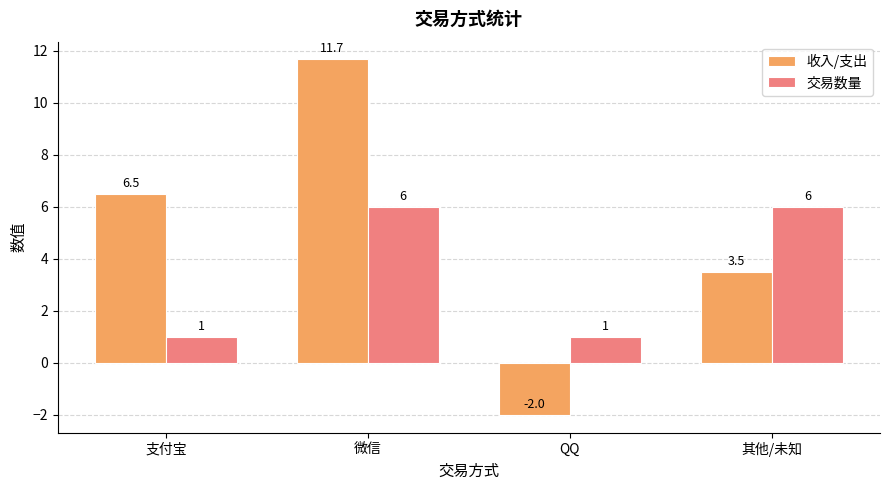

What are all the series names shown in the legend?

收入/支出, 交易数量